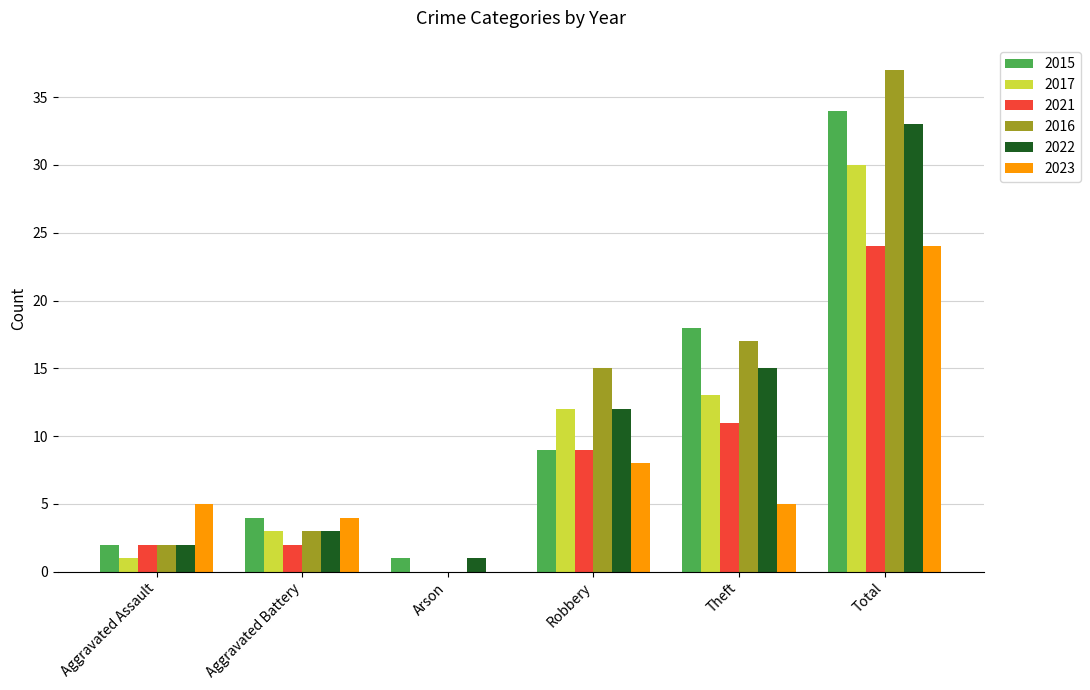

Which series changed the most between Aggravated Battery and Total?

2016